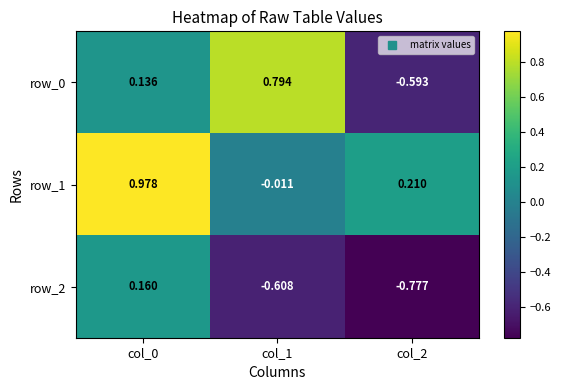

What is the difference between the maximum and second lowest values in the row_0 series?

0.7